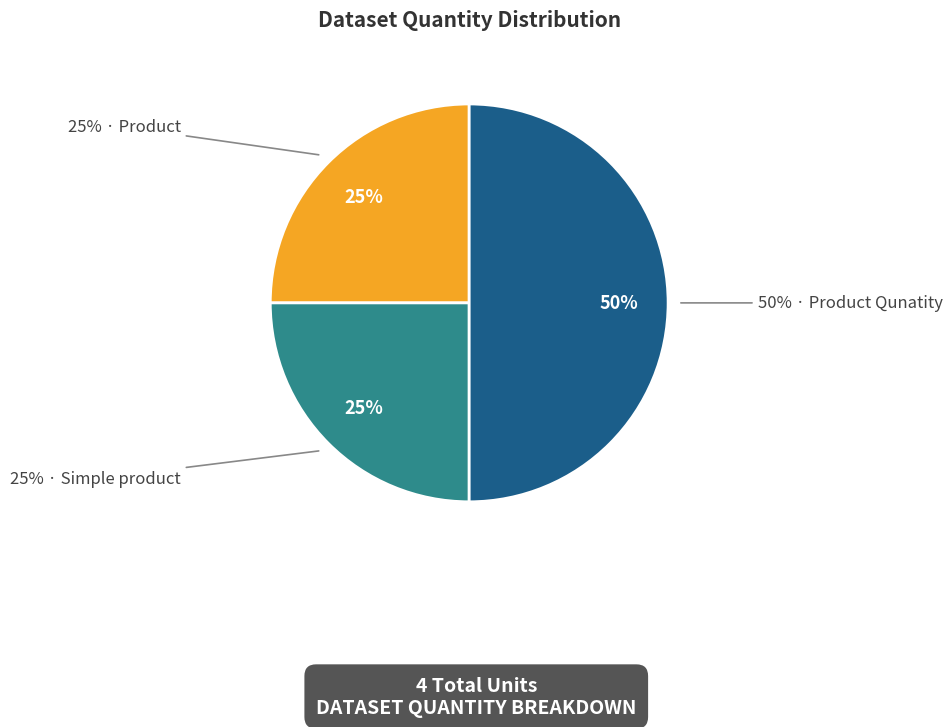

Which has a higher value, Product or Product Qunatity?

Product Qunatity